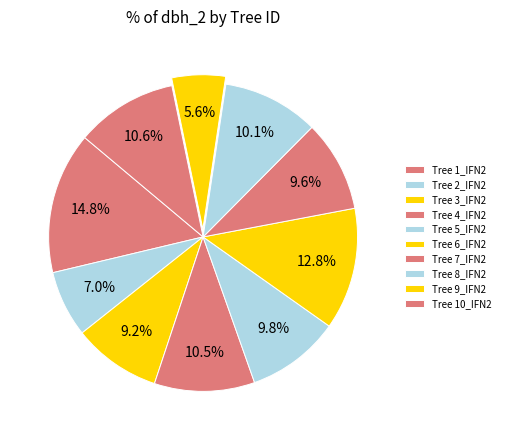

How many slices are in this pie chart?

10